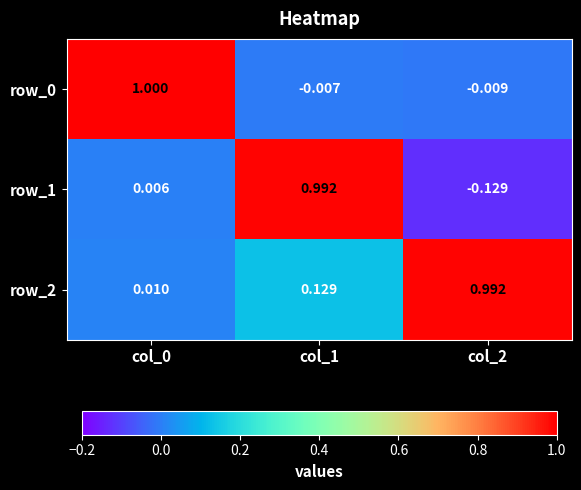

What is the spread (max minus min) of values at col_1?

1.0